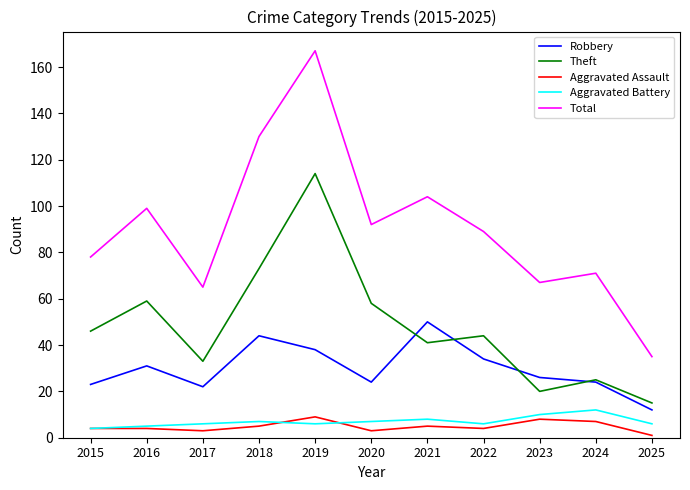

True or false: Total and Aggravated Assault intersect in this chart.

False